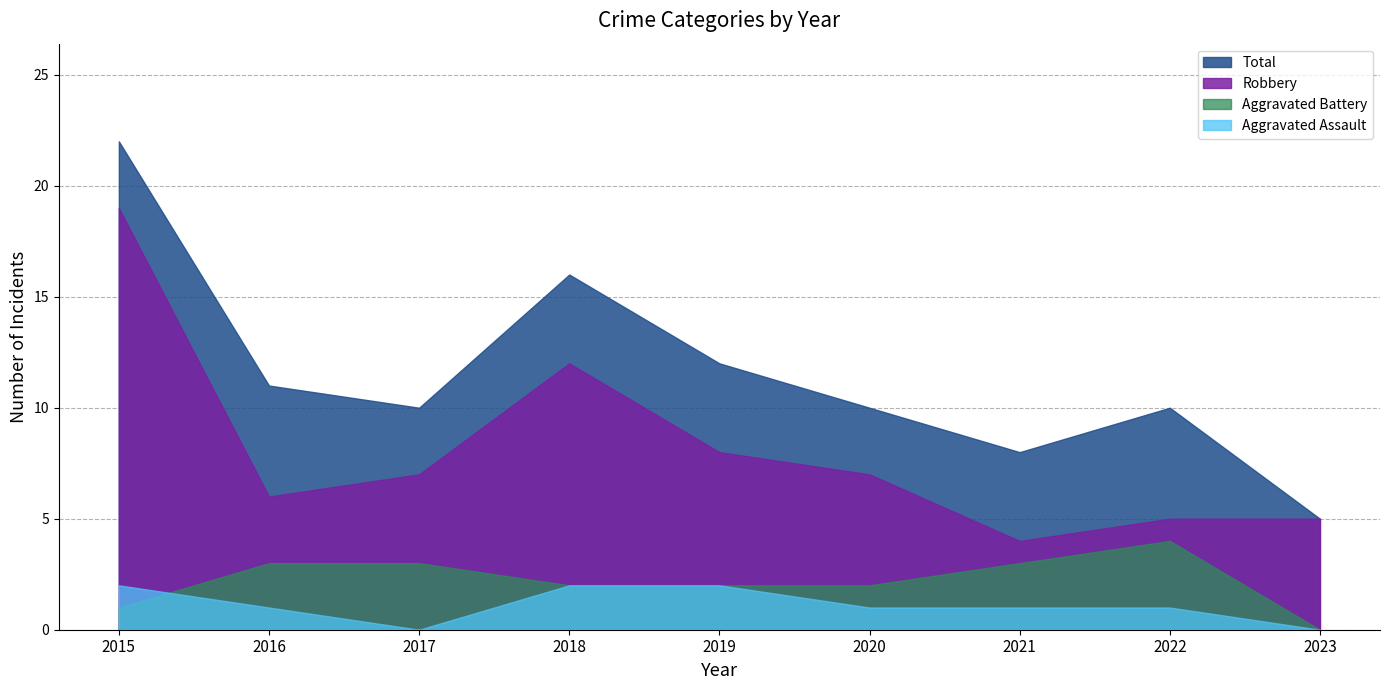

True or false: Aggravated Assault has more than 2 points higher than both neighbors.

False